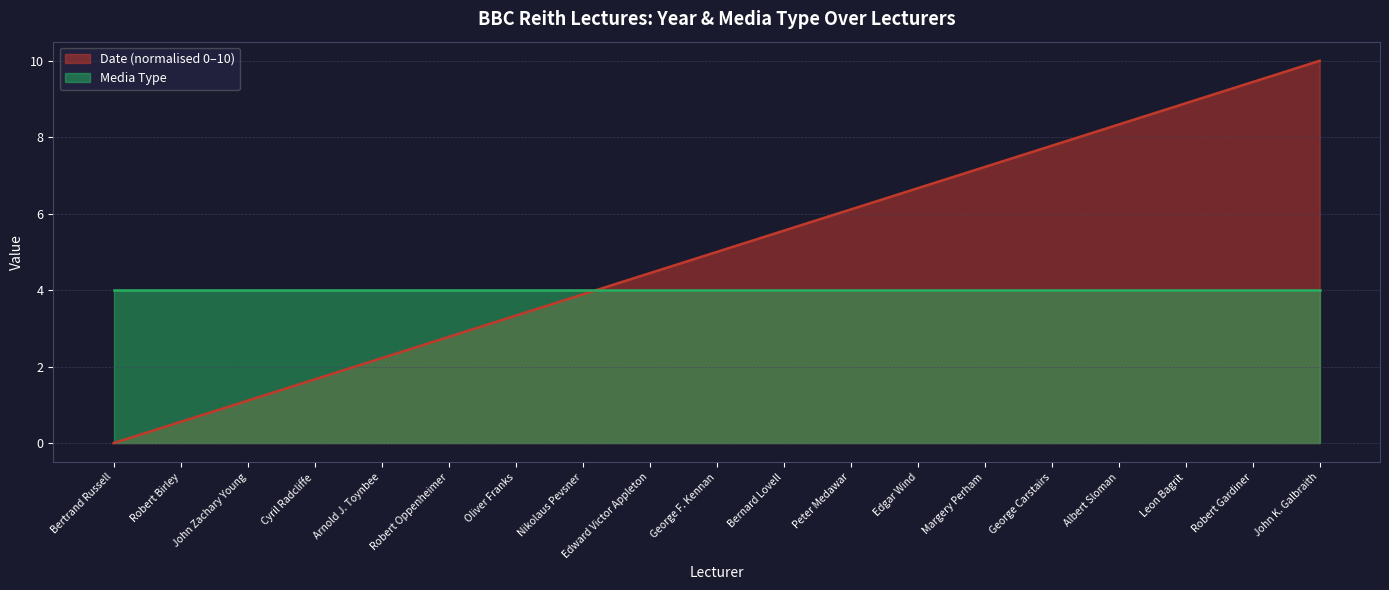

What is the difference between the values at Robert Birley and Robert Oppenheimer?

2.2